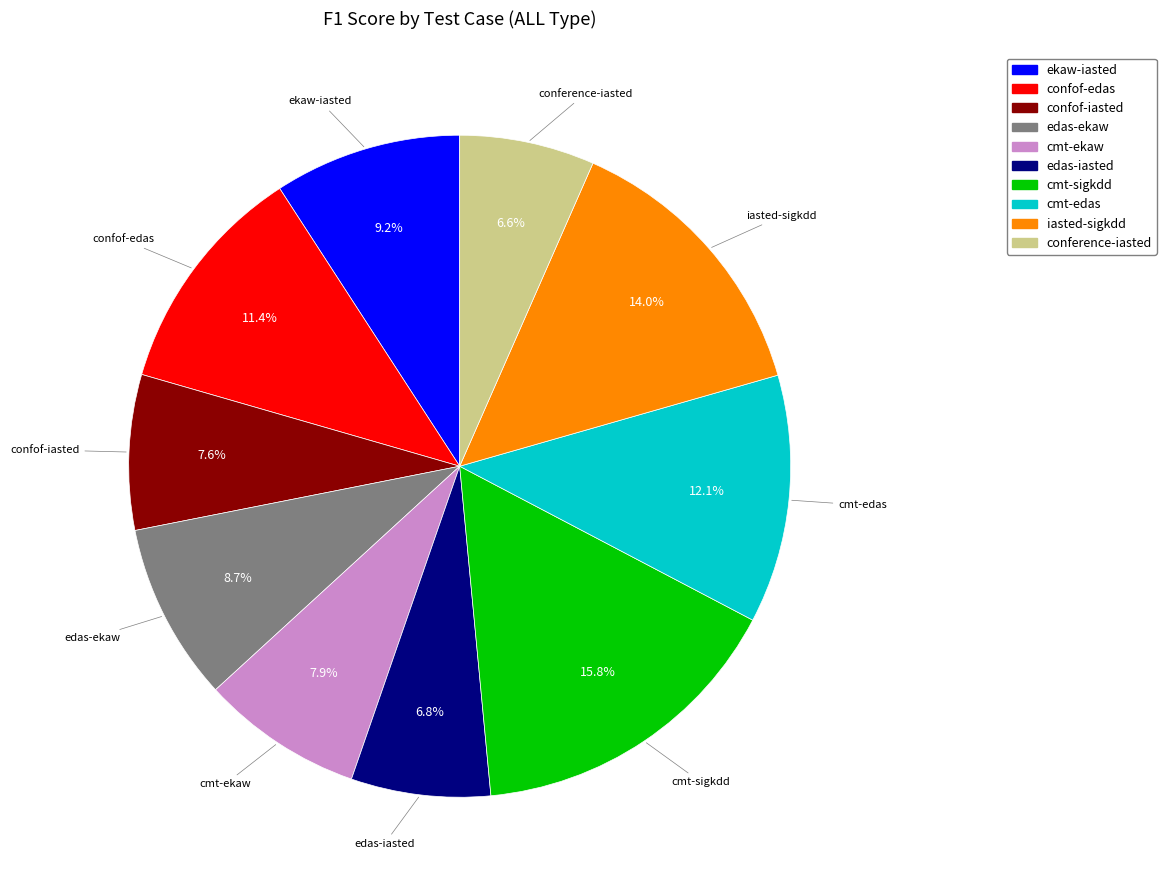

To the nearest percent, what percentage of the pie is iasted-sigkdd?

14%